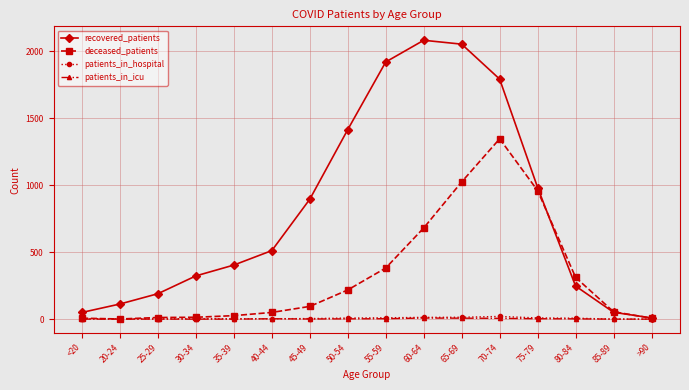

What is the label of the 14th point from the right?

25-29